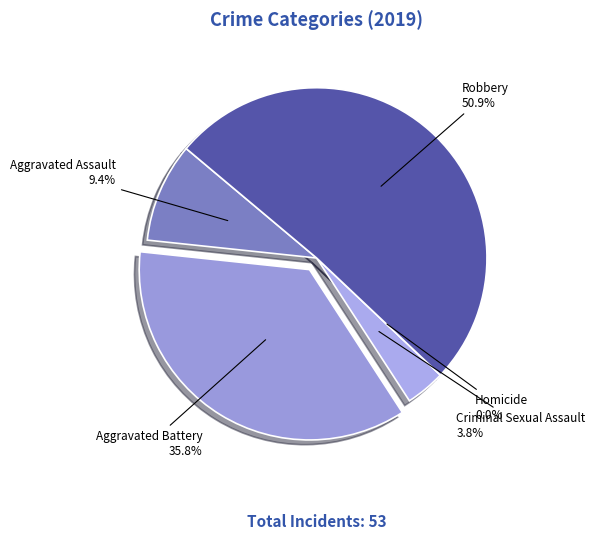

The Aggravated Battery slice represents 51% of the pie. True or false?

False